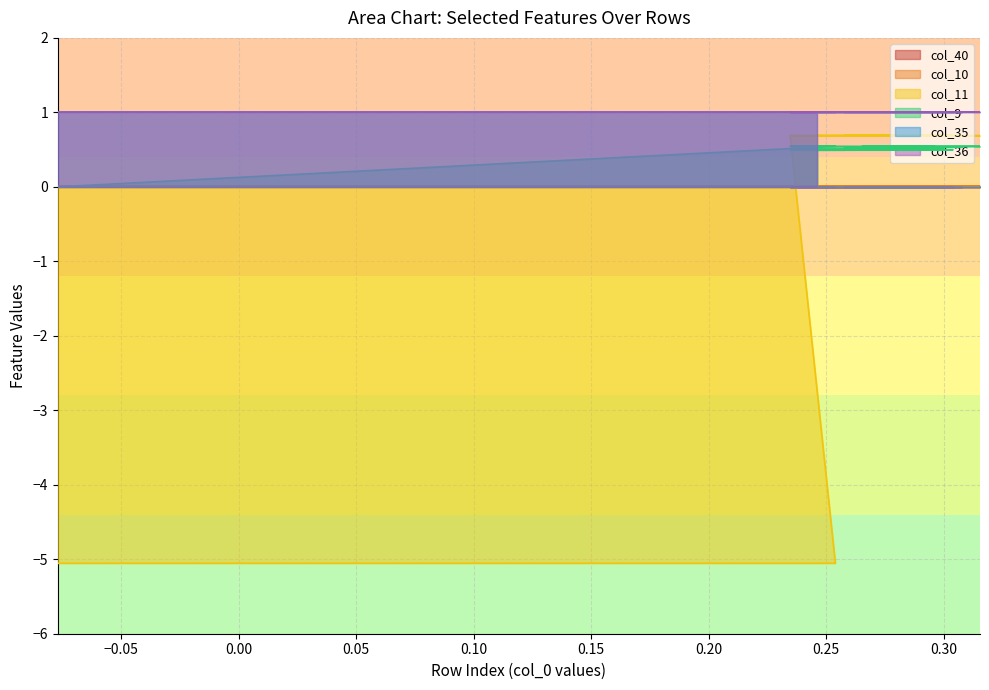

What is the maximum value for col_11?

0.7